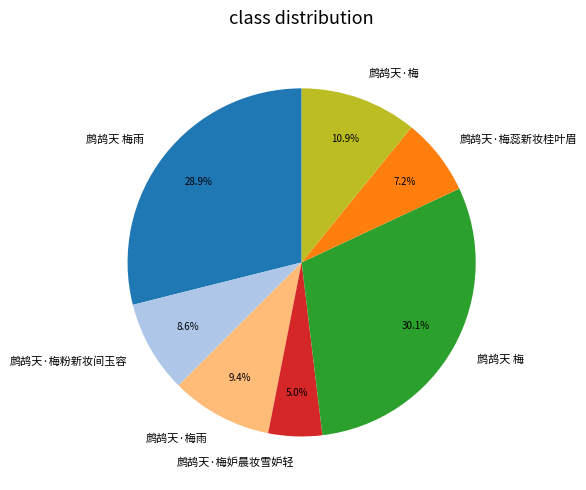

To the nearest percent, what is the combined percentage of 鹧鸪天·梅粉新妆间玉容 and 鹧鸪天·梅妒晨妆雪妒轻?

14%